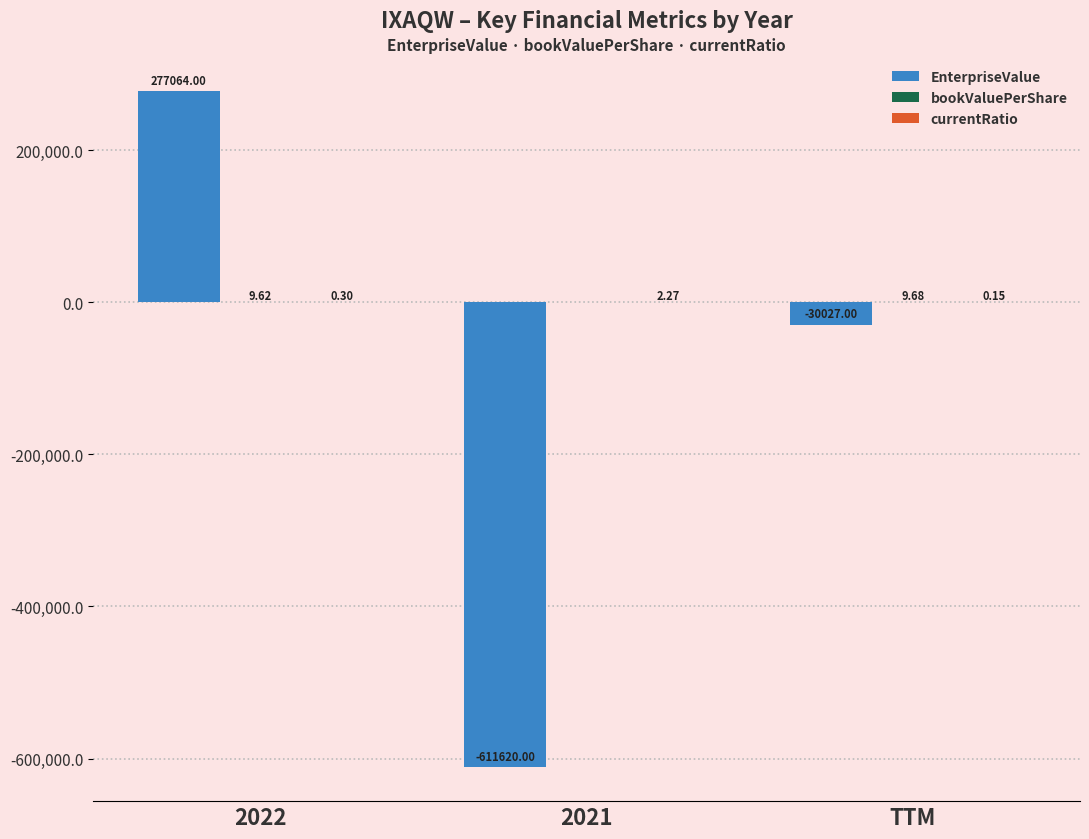

At which label is EnterpriseValue closest to -167278?

TTM